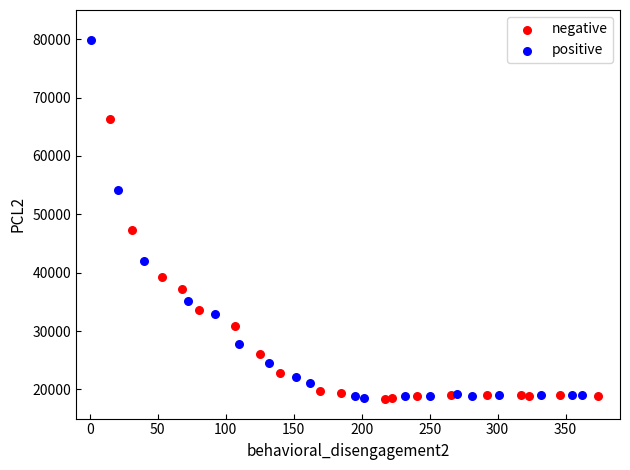

Which series reaches the maximum Y coordinate?

positive